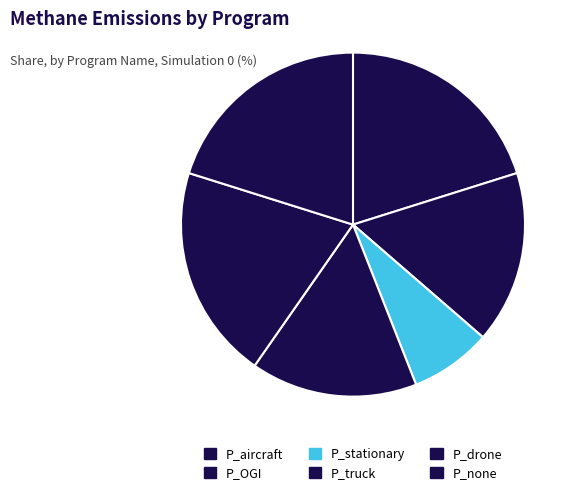

Count the number of slices in the pie.

6